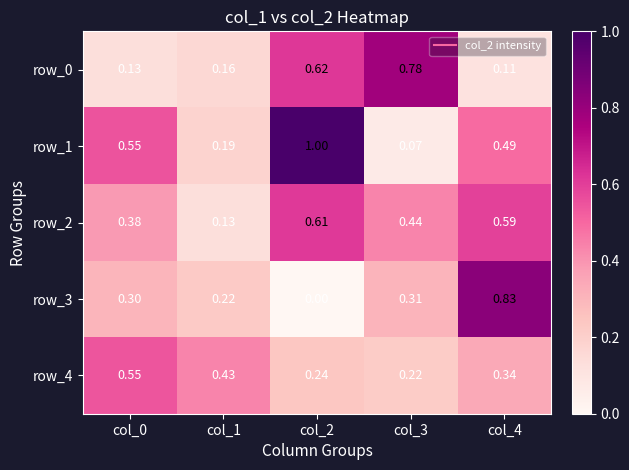

Rank the series at col_0 from lowest to highest value.

row_0, row_3, row_2, row_4, row_1